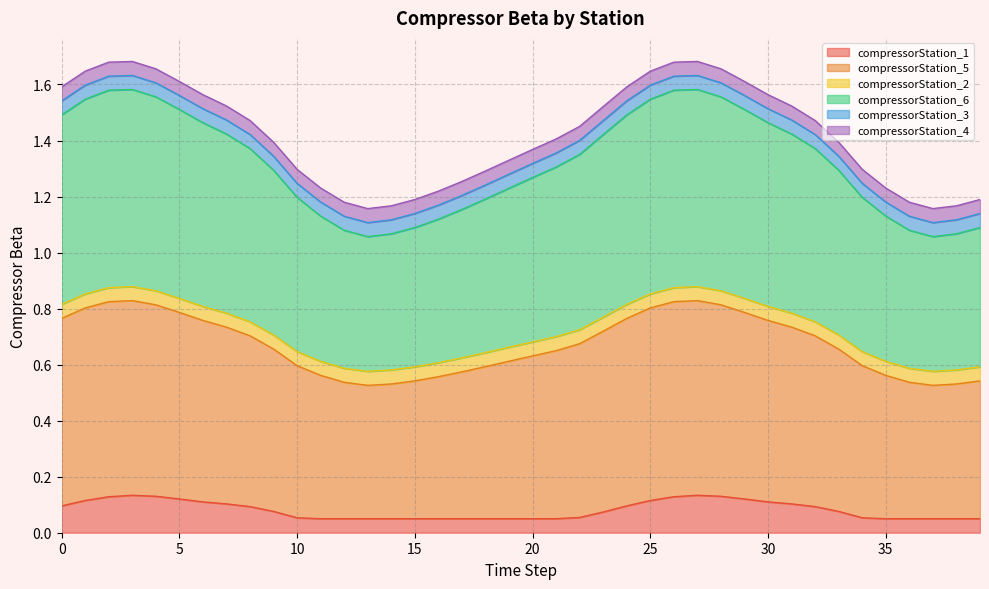

Does the chart have visible grid lines?

Yes